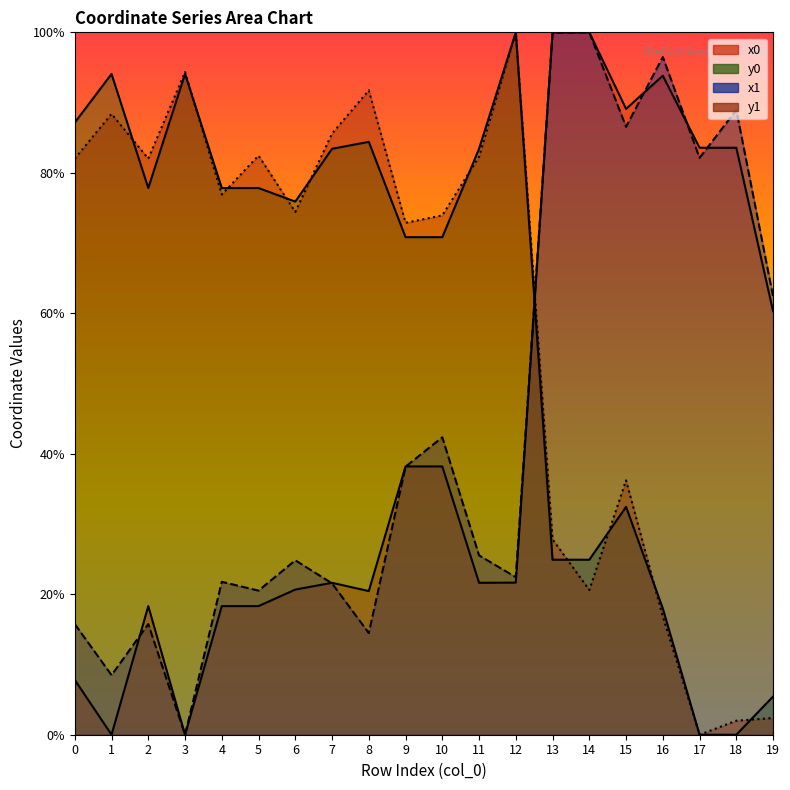

Reading right to left, extract all data points from this chart.

x0: 19=0.6	18=0.8	17=0.8	16=0.9	15=0.9	14=1.0	13=1.0	12=0.2	11=0.2	10=0.4	9=0.4	8=0.2	7=0.2	6=0.2	5=0.2	4=0.2	3=0.0	2=0.2	1=0.0	0=0.1
y0: 19=0.1	18=0.0	17=0.0	16=0.2	15=0.3	14=0.2	13=0.2	12=1.0	11=0.8	10=0.7	9=0.7	8=0.8	7=0.8	6=0.8	5=0.8	4=0.8	3=0.9	2=0.8	1=0.9	0=0.9
x1: 19=0.6	18=0.9	17=0.8	16=1.0	15=0.9	14=1.0	13=1.0	12=0.2	11=0.3	10=0.4	9=0.4	8=0.1	7=0.2	6=0.2	5=0.2	4=0.2	3=0.0	2=0.2	1=0.1	0=0.2
y1: 19=0.0	18=0.0	17=0.0	16=0.2	15=0.4	14=0.2	13=0.3	12=1.0	11=0.8	10=0.7	9=0.7	8=0.9	7=0.9	6=0.7	5=0.8	4=0.8	3=0.9	2=0.8	1=0.9	0=0.8